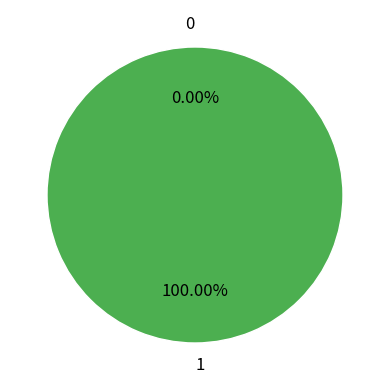

To the nearest percent, what is the difference between the largest and smallest slice percentages?

100%